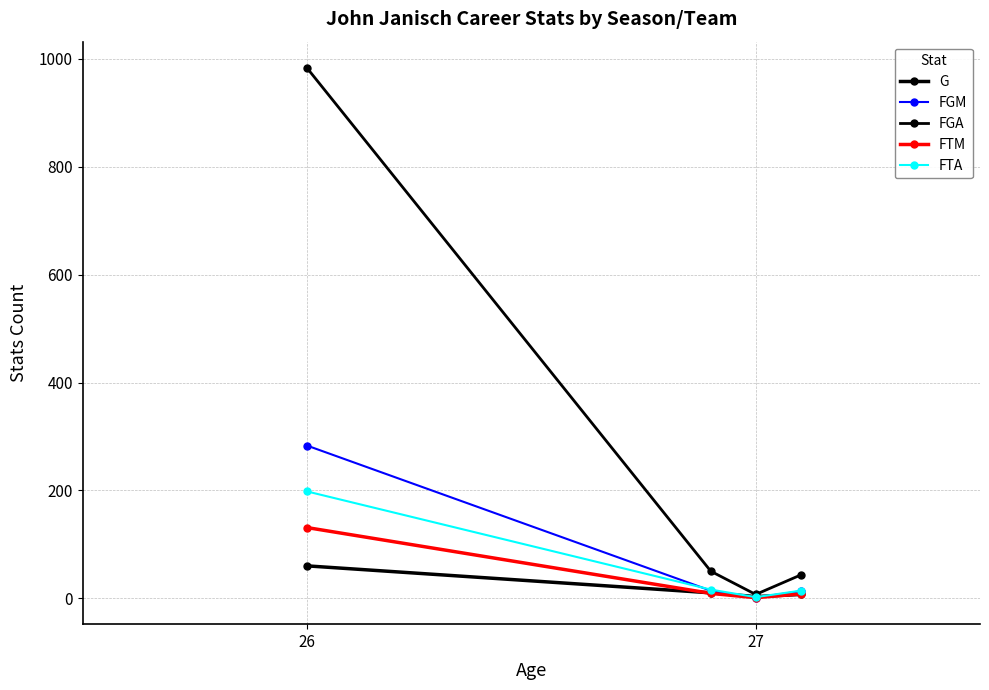

At which label is FGM closest to 142?

27